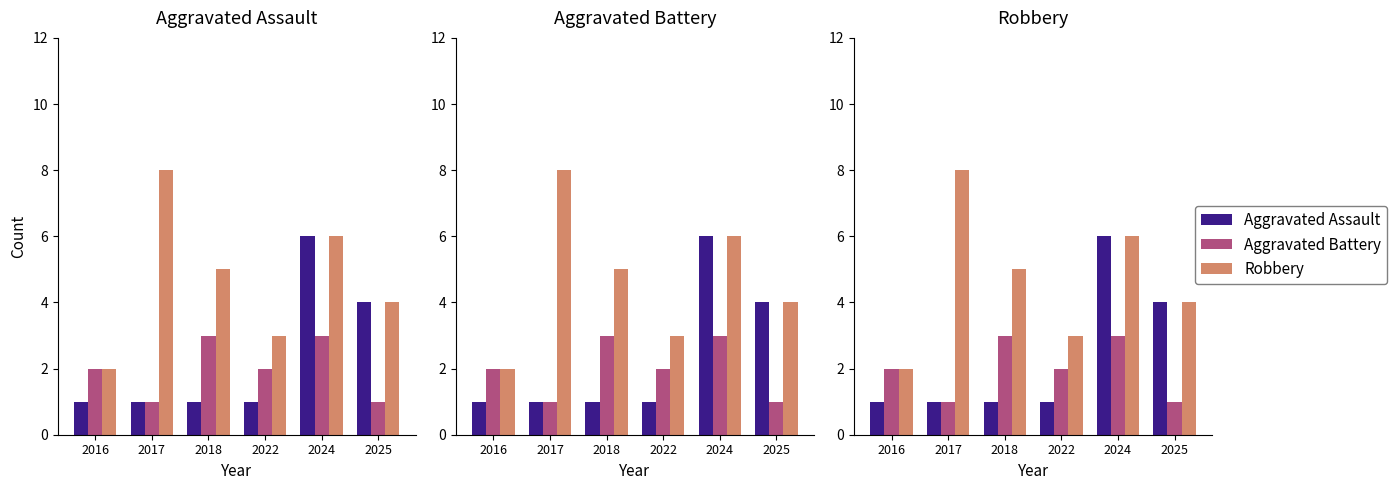

The value of Aggravated Battery at 2022 is 3. True or false?

False